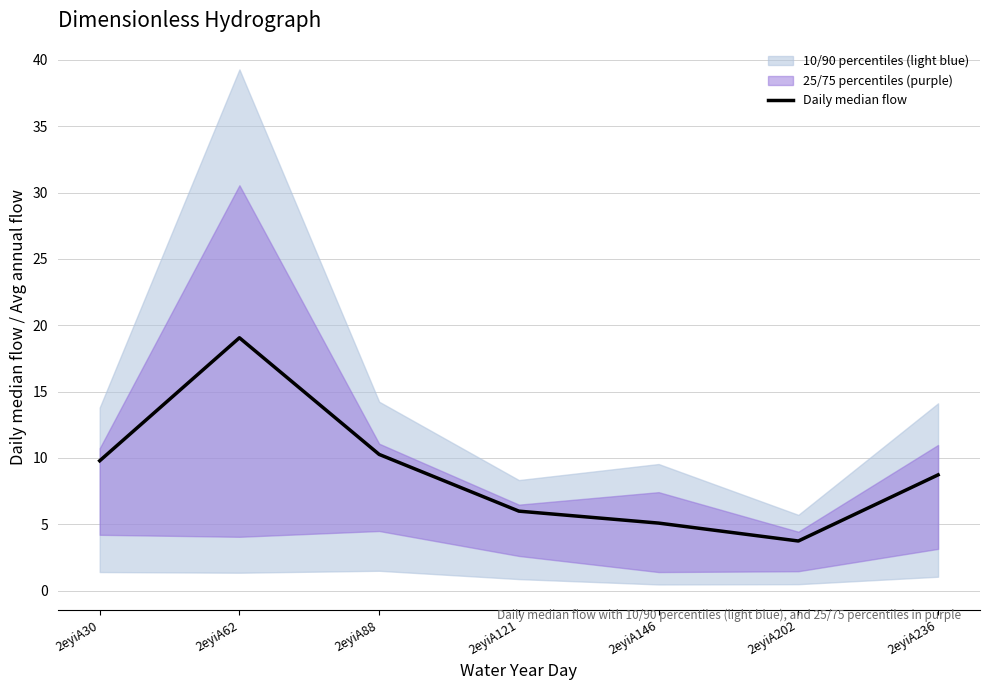

Rank the categories by value from highest to lowest.

2eyiA62, 2eyiA88, 2eyiA30, 2eyiA236, 2eyiA121, 2eyiA146, 2eyiA202